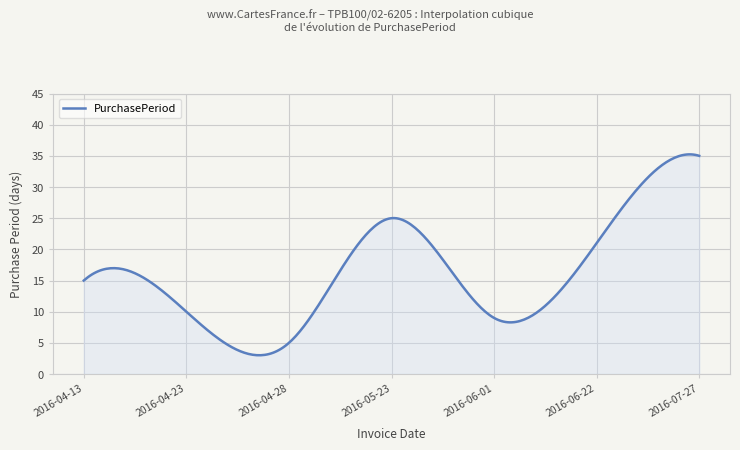

What is the difference between the maximum and minimum values?

32.2